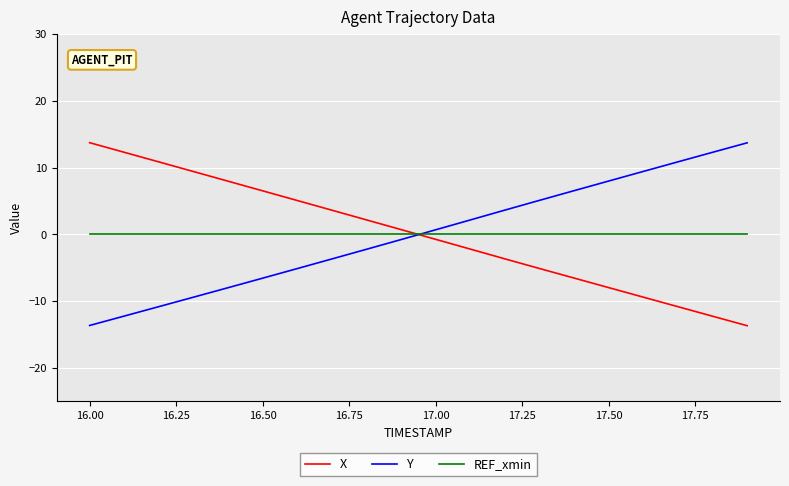

How many lines are shown in the chart?

3